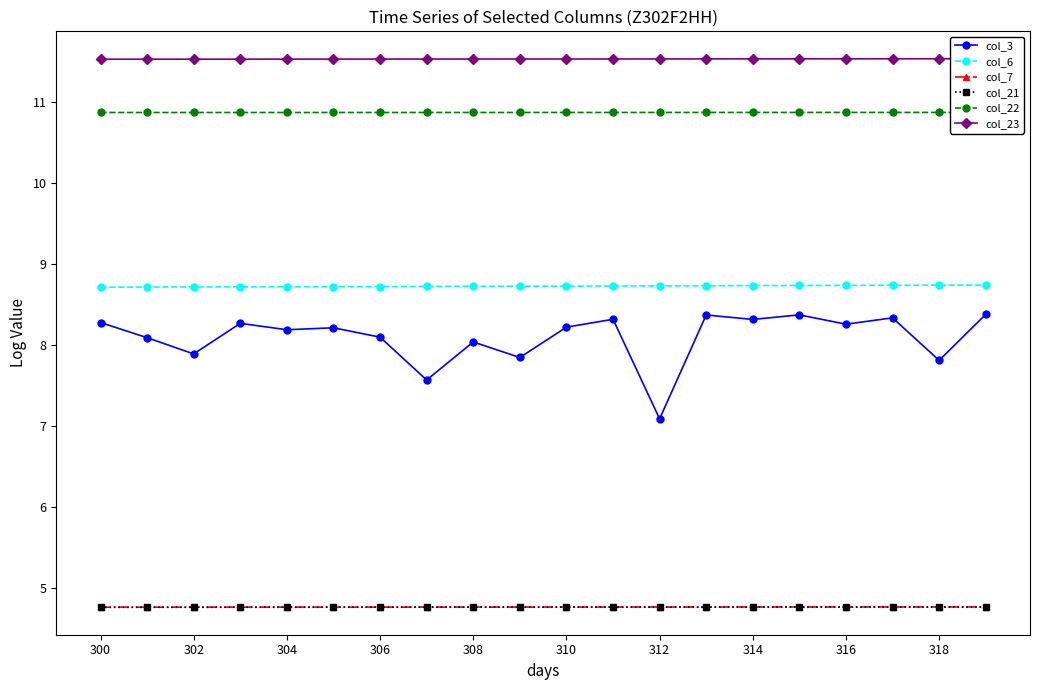

Is this an area chart (filled region under the line)?

No